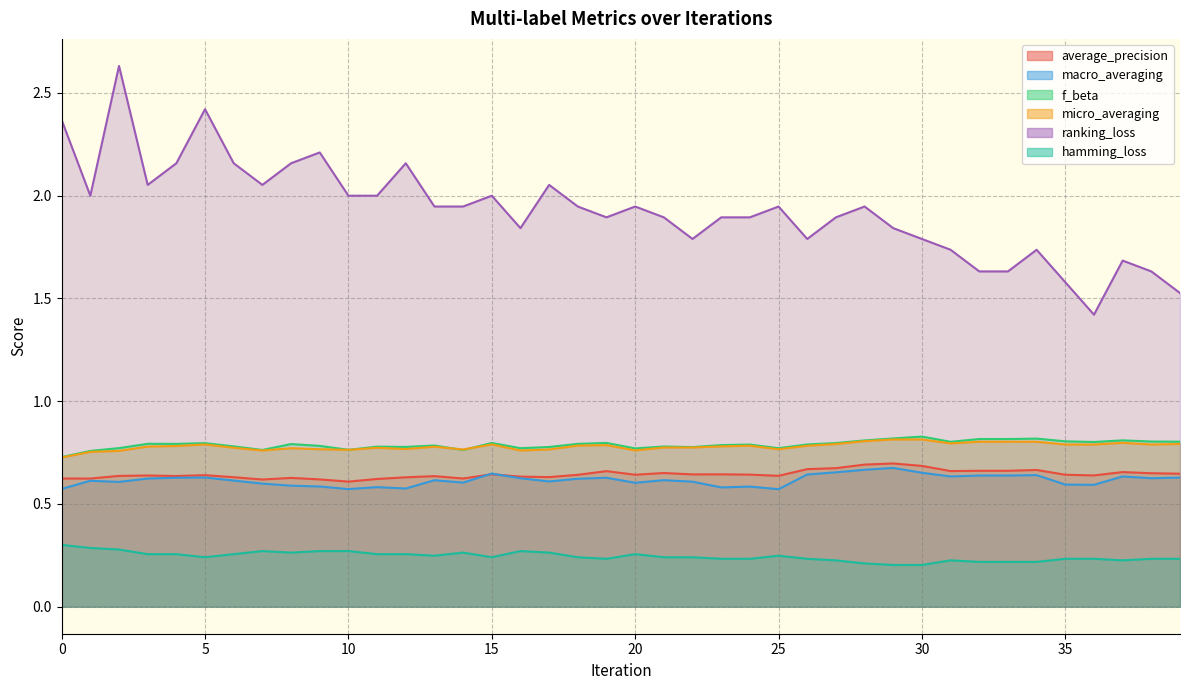

What are all the series names shown in the legend?

average_precision, macro_averaging, f_beta, micro_averaging, ranking_loss, hamming_loss